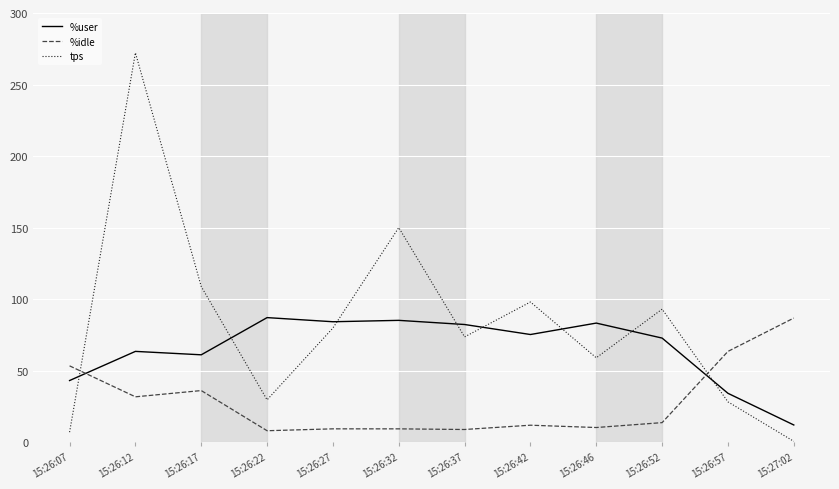

Does the chart display data point markers on the line(s)?

No